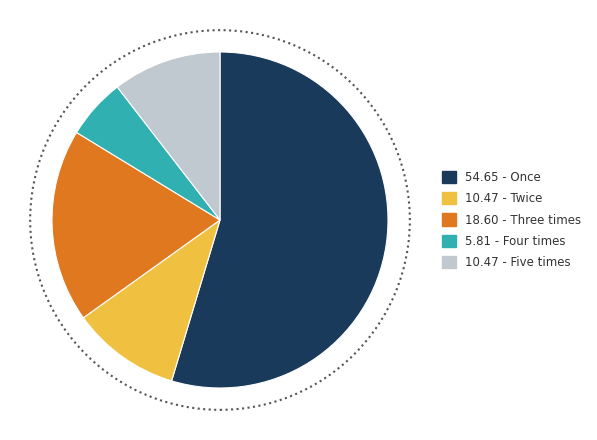

Is there a majority slice in this chart?

Yes